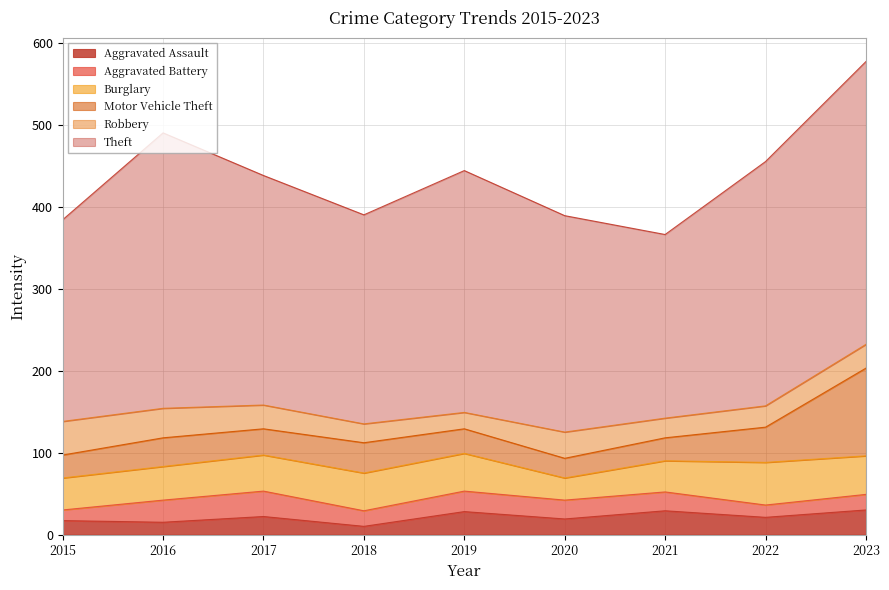

How many interior local valleys does the Aggravated Assault series have?

4